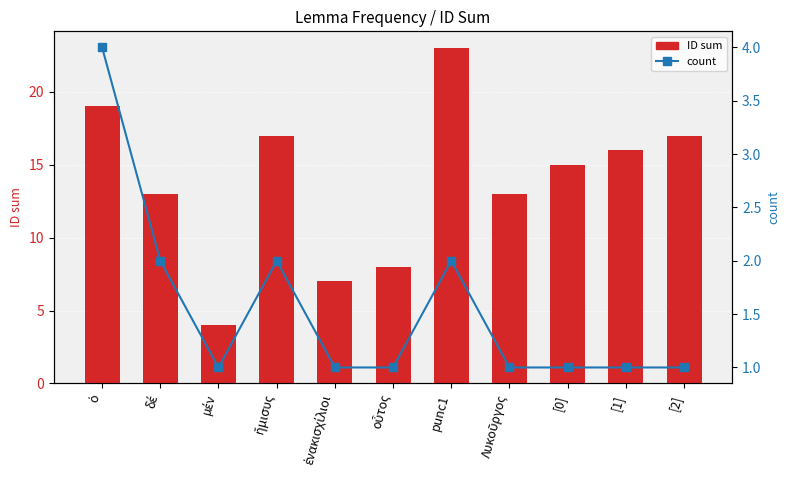

Reading right to left, list all the values displayed in this chart.

ID sum: [2]=17	[1]=16	[0]=15	Λυκοῦργος=13	punc1=23	οὗτος=8	ἐνακισχίλιοι=7	ἥμισυς=17	μέν=4	δέ=13	ὁ=19
count: [2]=1	[1]=1	[0]=1	Λυκοῦργος=1	punc1=2	οὗτος=1	ἐνακισχίλιοι=1	ἥμισυς=2	μέν=1	δέ=2	ὁ=4